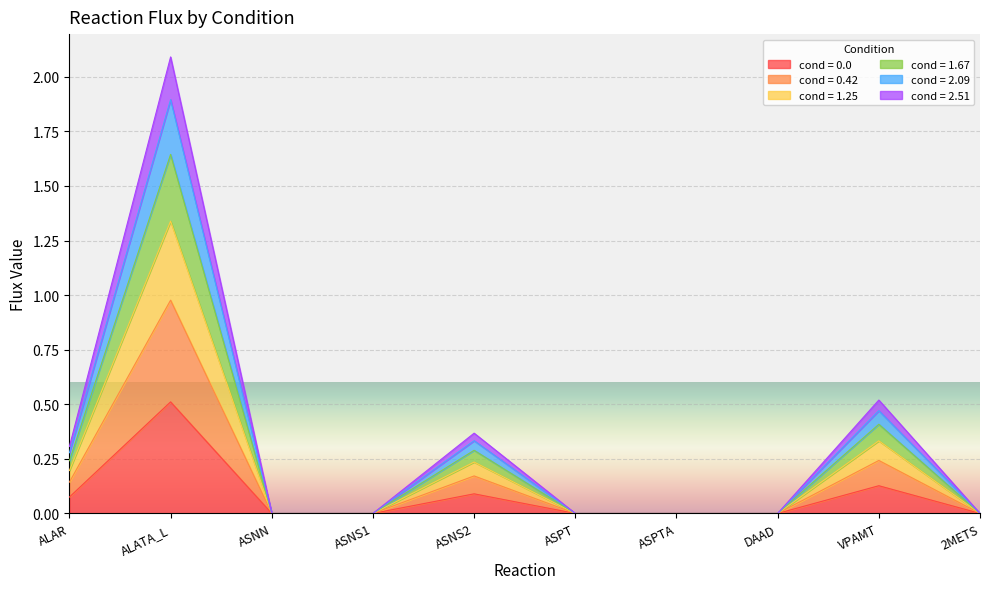

At which category is the sum across all series the highest?

ALATA_L